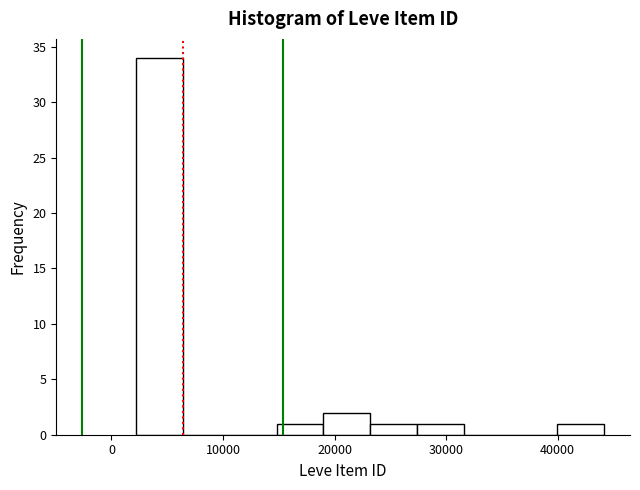

Reading left to right, transcribe this chart: for each bar, give the range it covers on the x-axis and its height. Neither the bar edges nor the heights are printed on the chart, so give them approximately, as read against the axes.

2000 to 6000: 34
6000 to 11000: 0
11000 to 15000: 0
15000 to 19000: 1
19000 to 23000: 2
23000 to 27000: 1
27000 to 32000: 1
32000 to 36000: 0
36000 to 40000: 0
40000 to 44000: 1